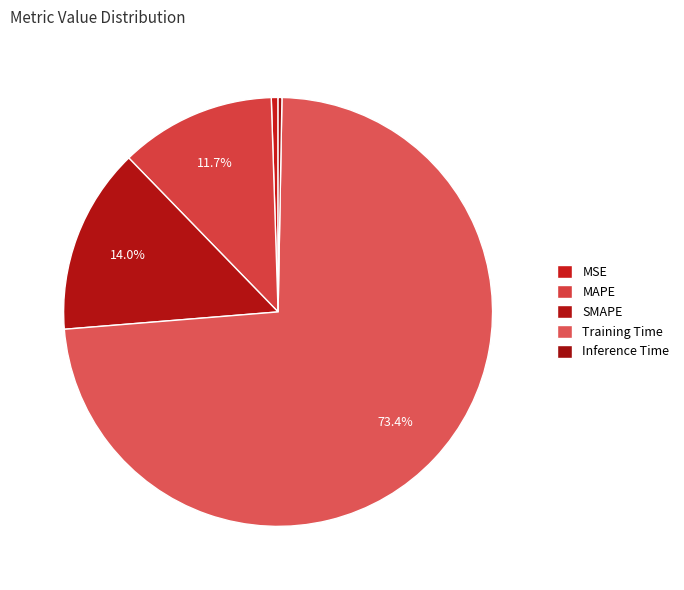

What is the change in value from MAPE to Training Time?

+1.7